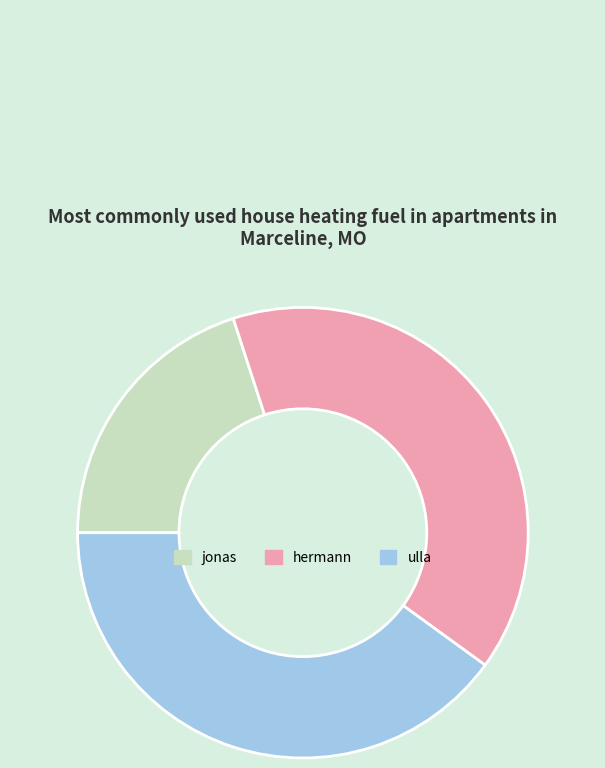

Is the sum of ulla and hermann greater than half?

Yes